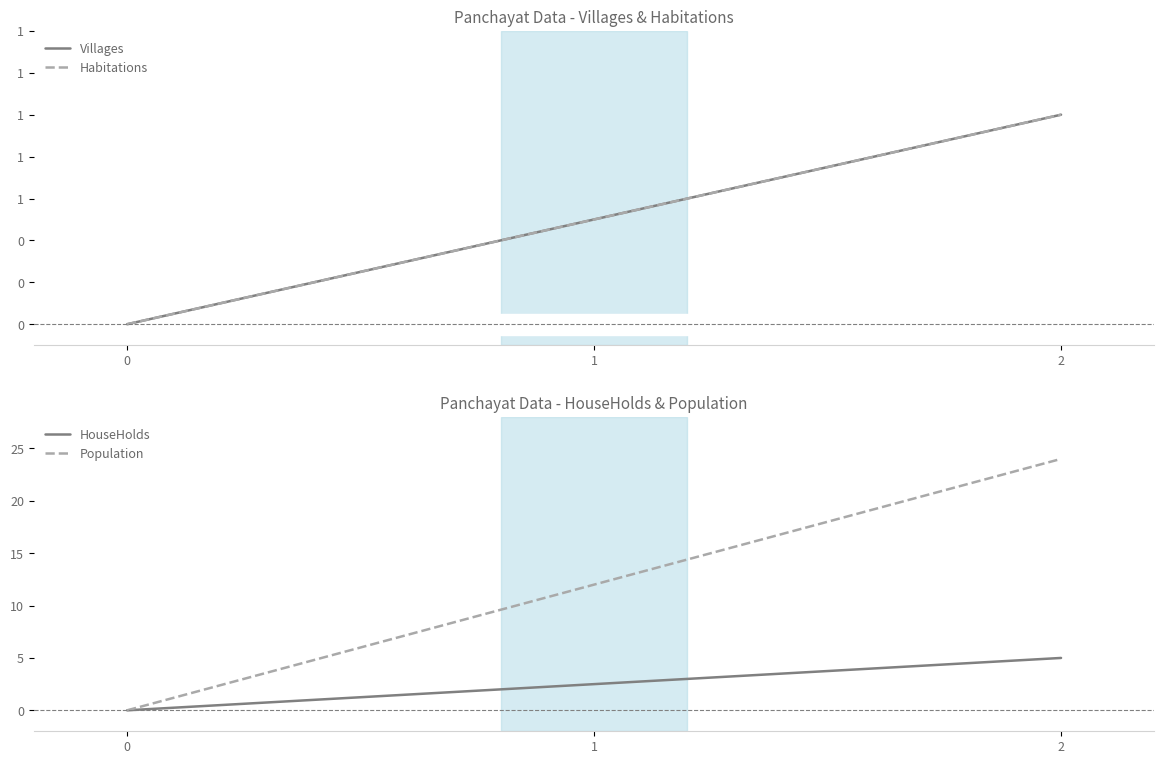

How many data points in Villages are above 0?

2